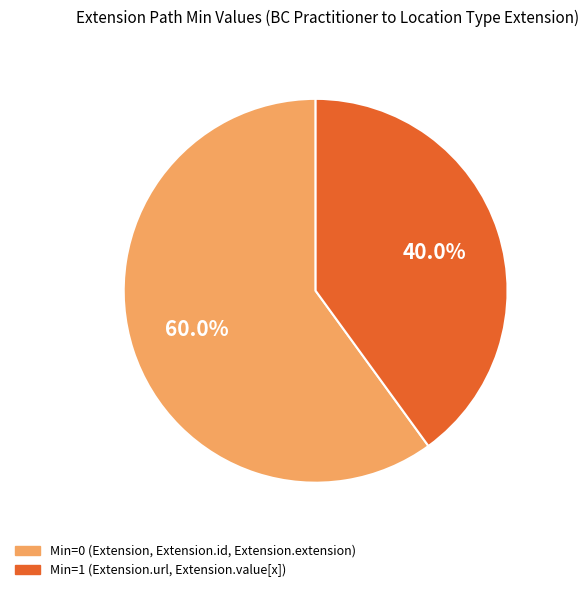

Is there a majority slice in this chart?

Yes